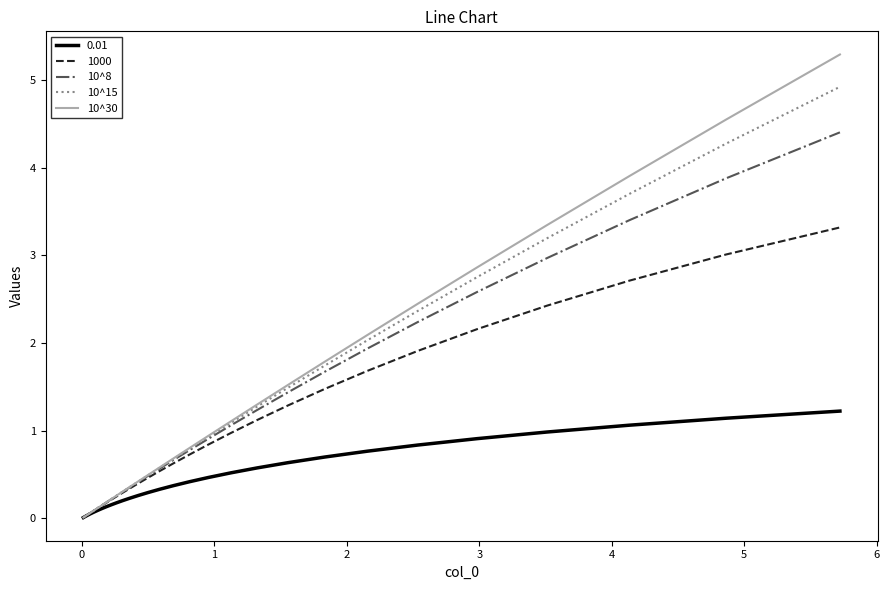

Does the chart have visible grid lines?

No